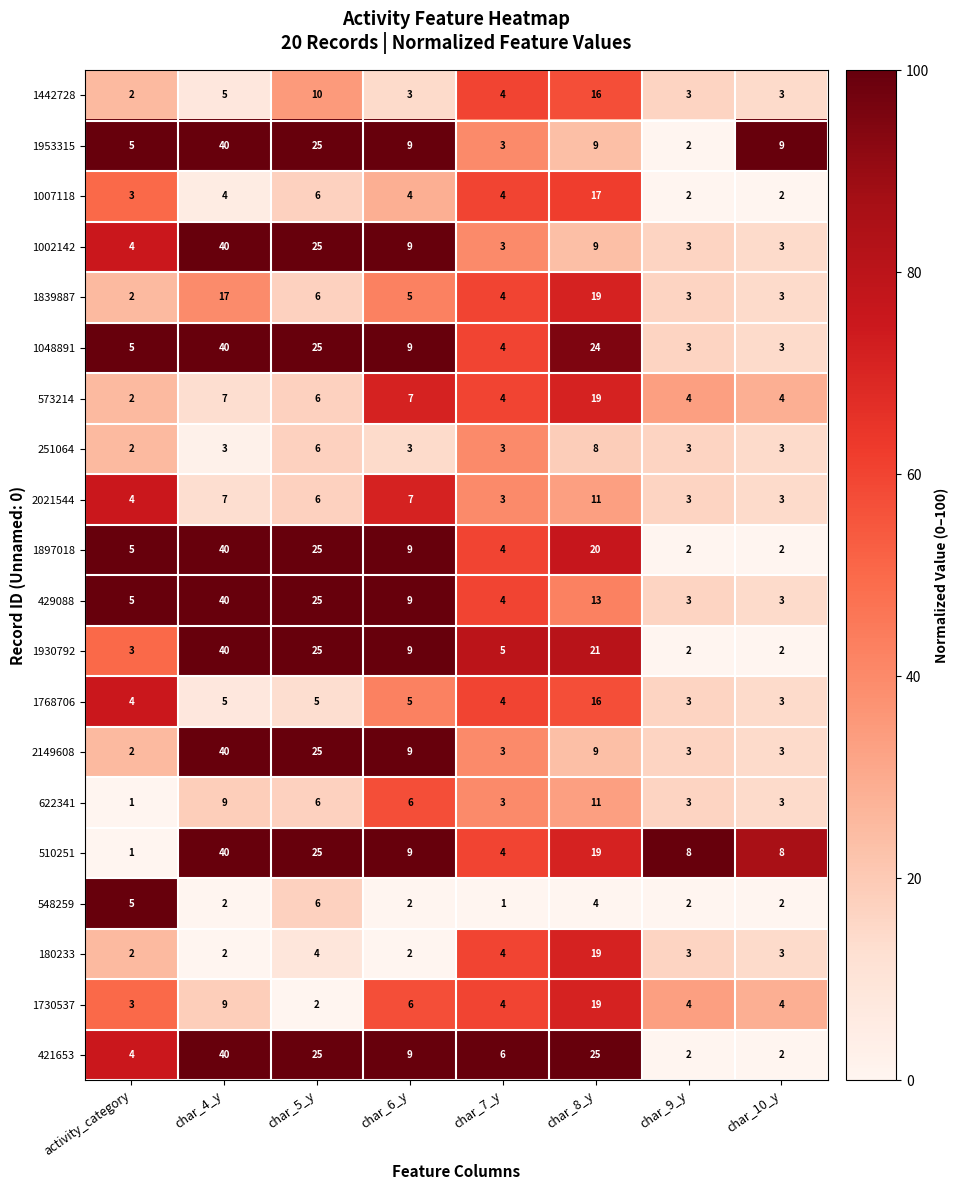

Is it true that 180233 equals 4 at char_5_y?

True